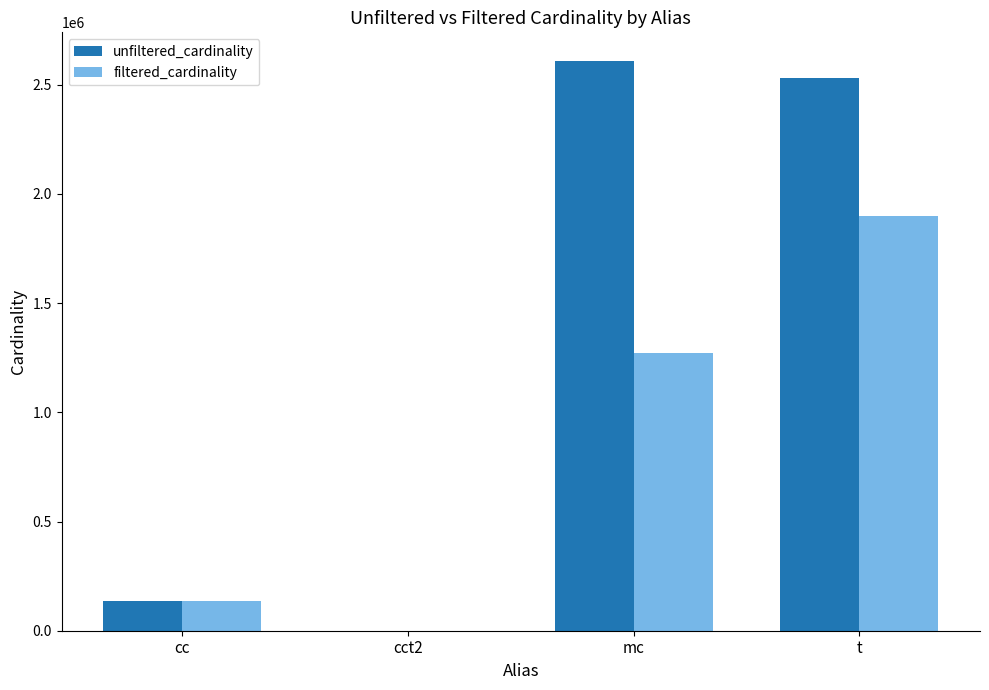

Reading left to right, what are all the values shown in this chart?

unfiltered_cardinality: cc=135086	cct2=4	mc=2609129	t=2528312
filtered_cardinality: cc=135086	cct2=2	mc=1271989	t=1900368